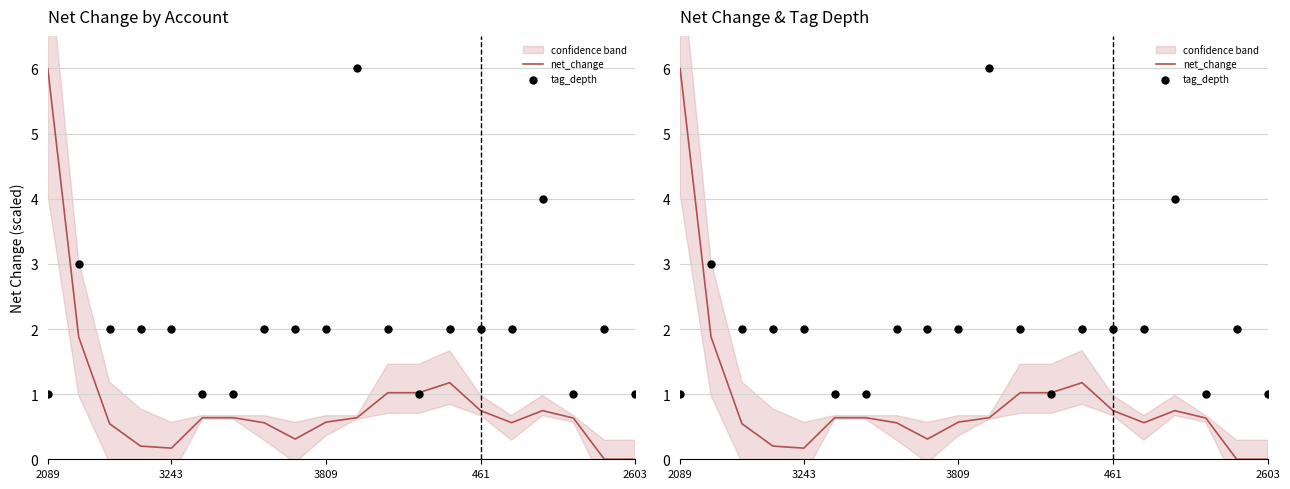

Which series contains the highest Y value?

net_change